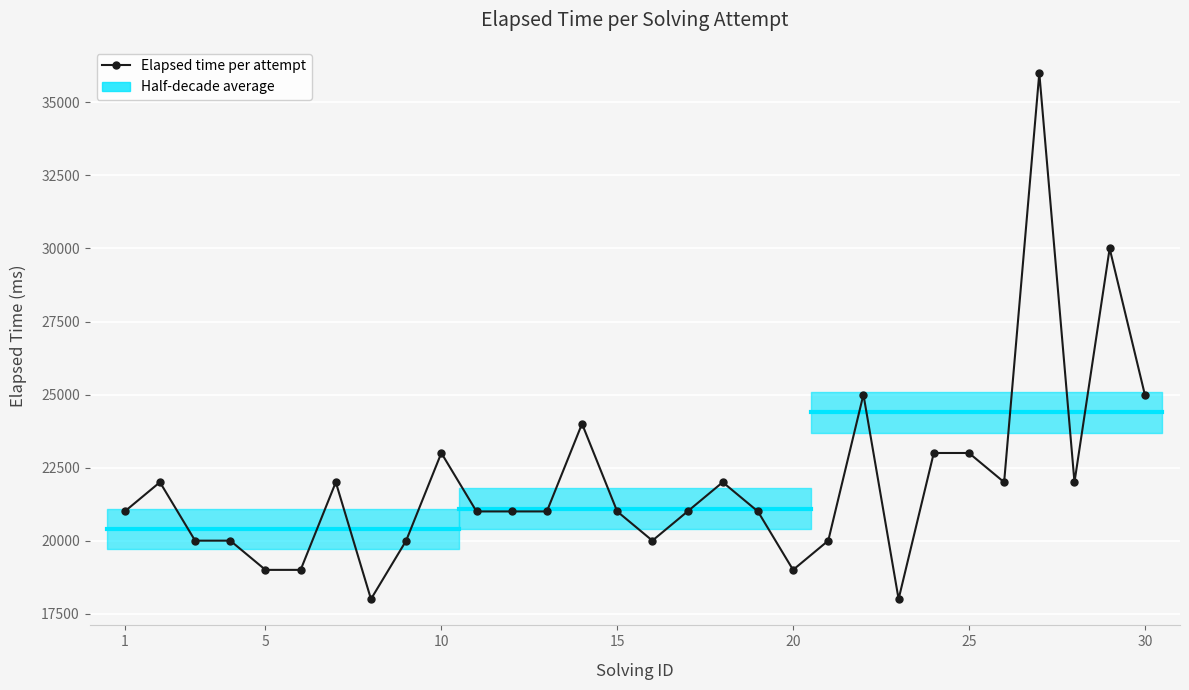

Reading left to right, list all the values displayed in this chart.

21000	22000	20000	20000	19000	19000	22000	18000	20000	23000	21000	21000	21000	24000	21000	20000	21000	22000	21000	19000	20000	25000	18000	23000	23000	22000	36000	22000	30000	25000